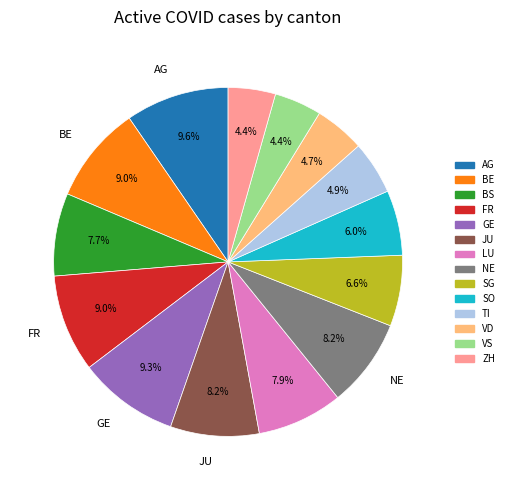

What is the total percentage of ZH and BE?

13.4%